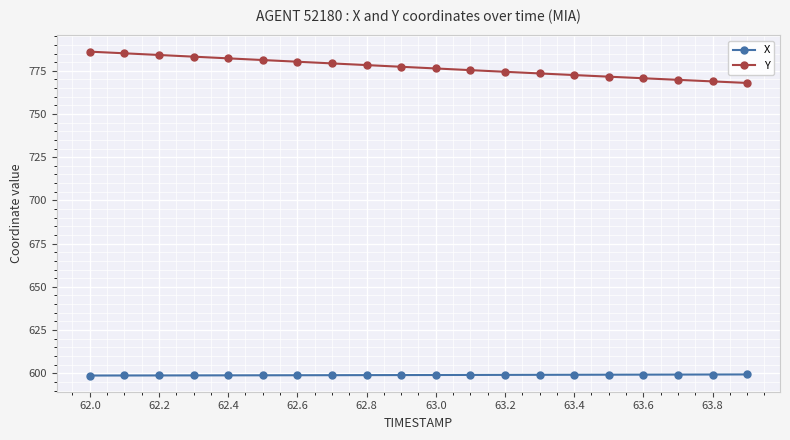

List the series in order of their peak value, highest first.

Y, X